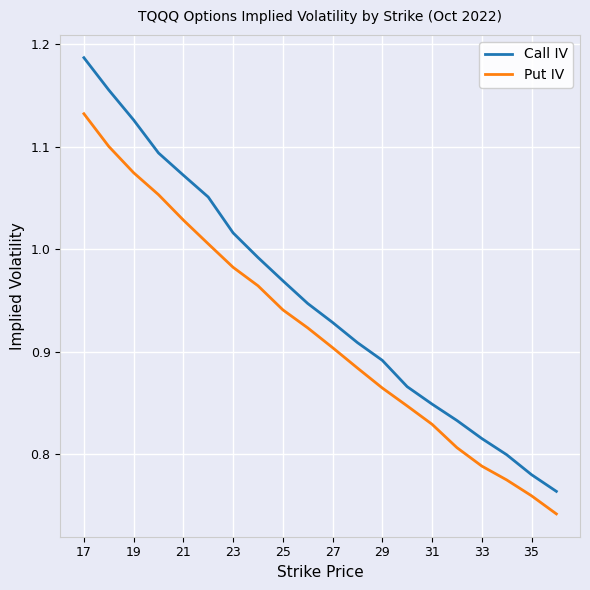

What are all the series names shown in the legend?

Call IV, Put IV